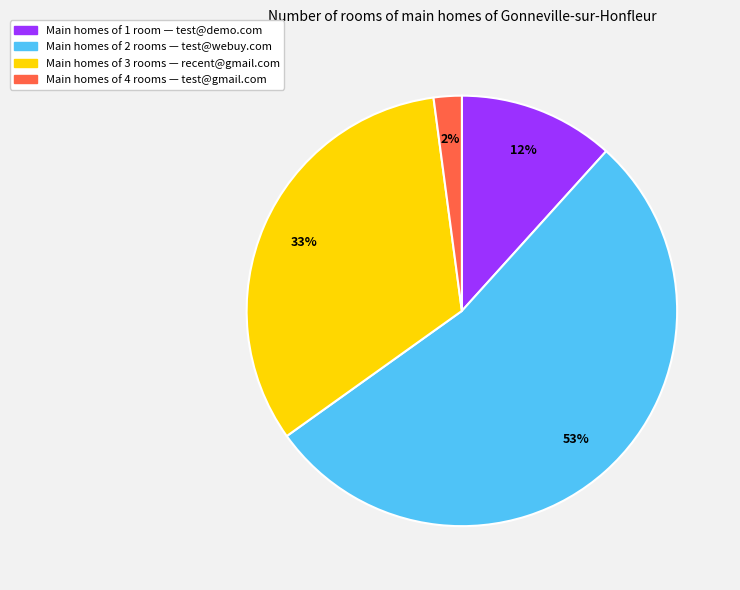

Does any single category account for the majority?

Yes